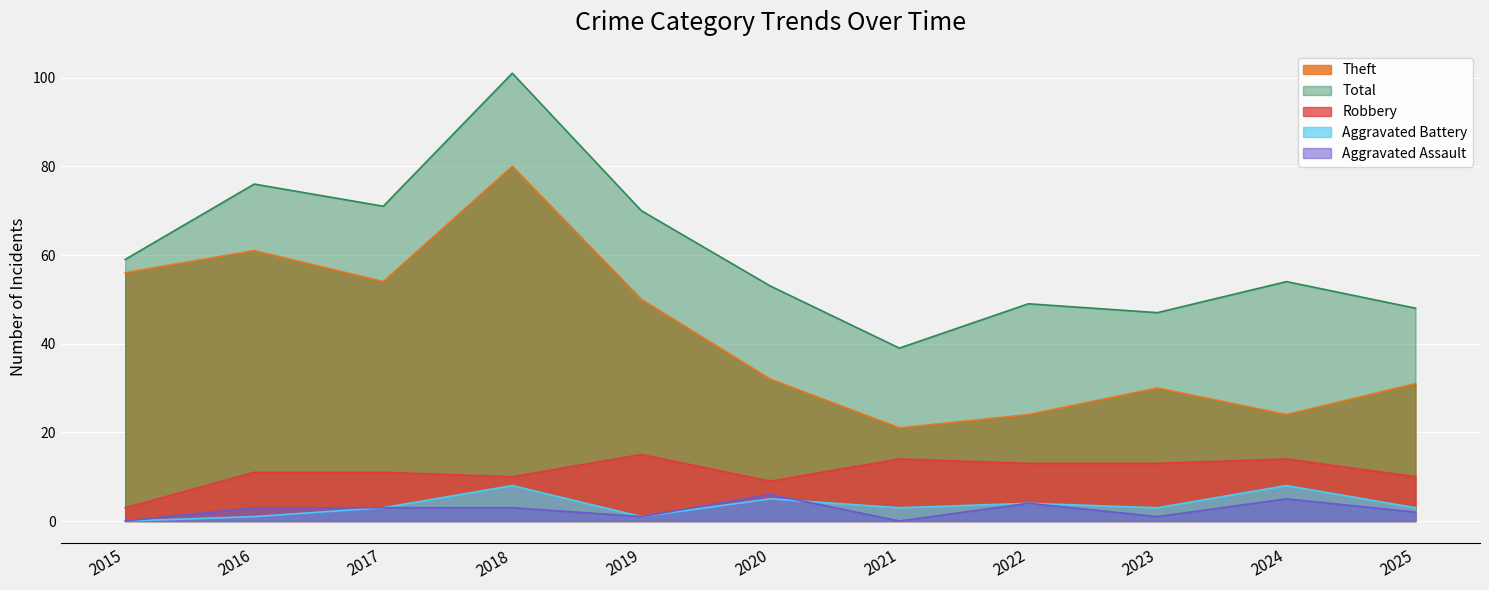

The value of Aggravated Assault at 2017 is 2. True or false?

False